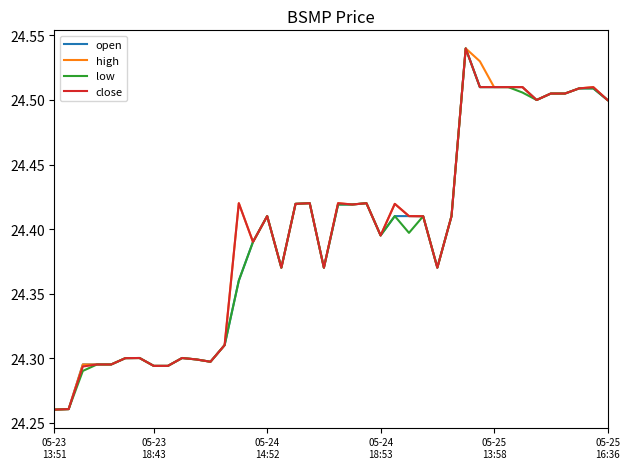

Is this an area chart (filled region under the line)?

No